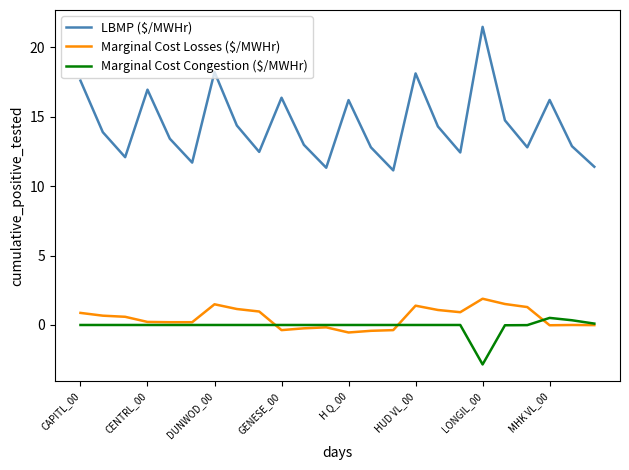

Which series has the largest range (max minus min)?

LBMP ($/MWHr)